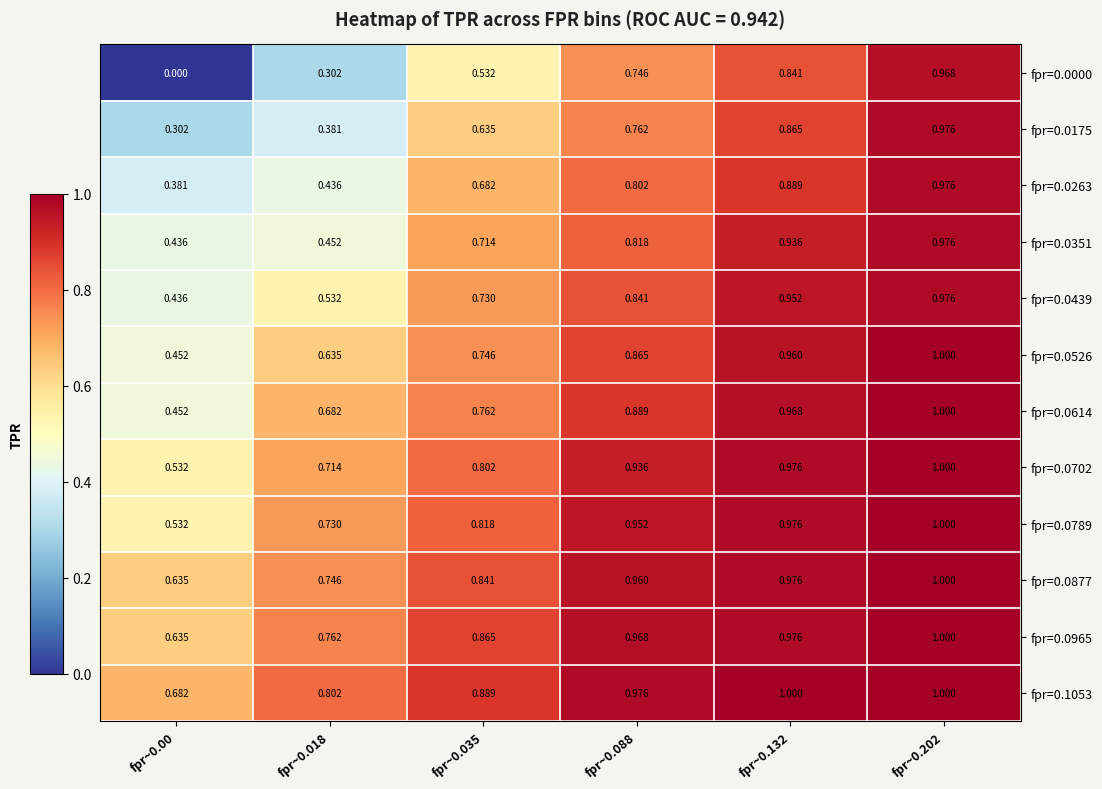

Is the value of fpr=0.0614 at fpr~0.088 greater than the value of fpr=0.0702 at fpr~0.035?

Yes